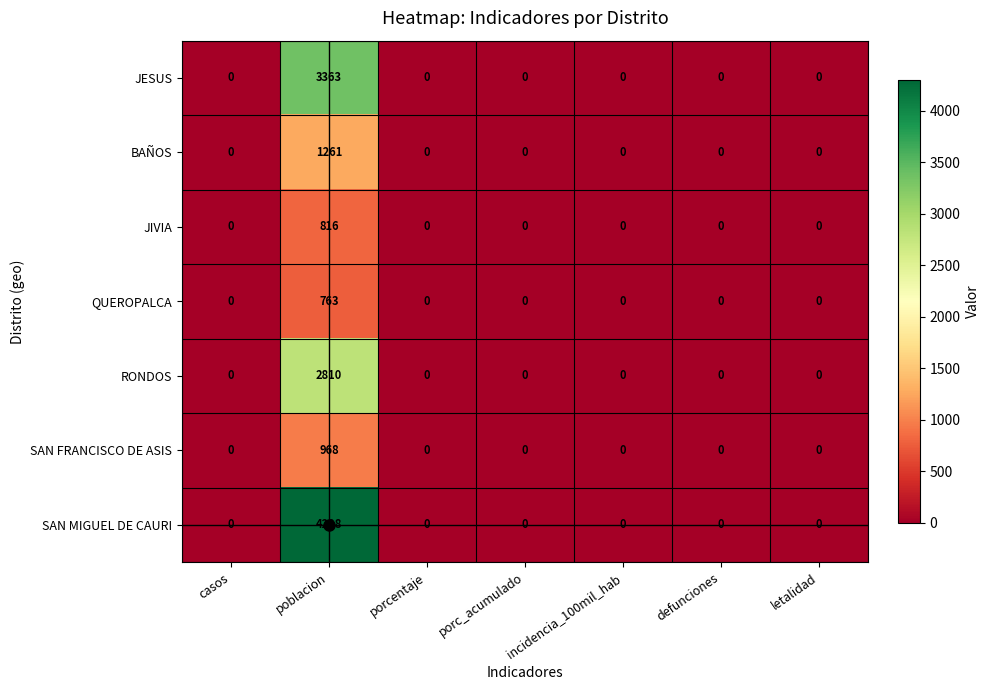

Which series has the largest total across all categories?

SAN MIGUEL DE CAURI